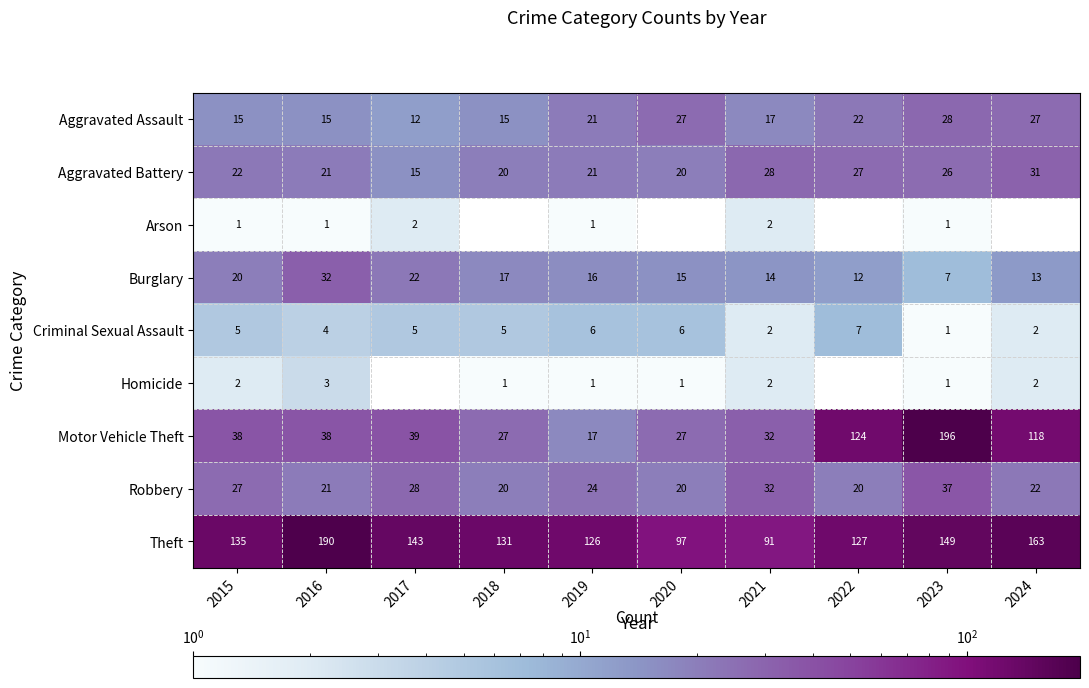

What is the total value across all series at 2023?

446